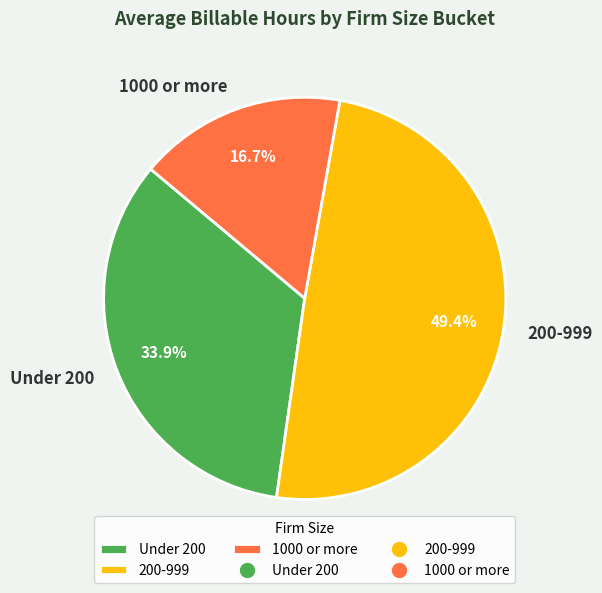

What is the ratio of the value at 200-999 to the value at Under 200?

1.5